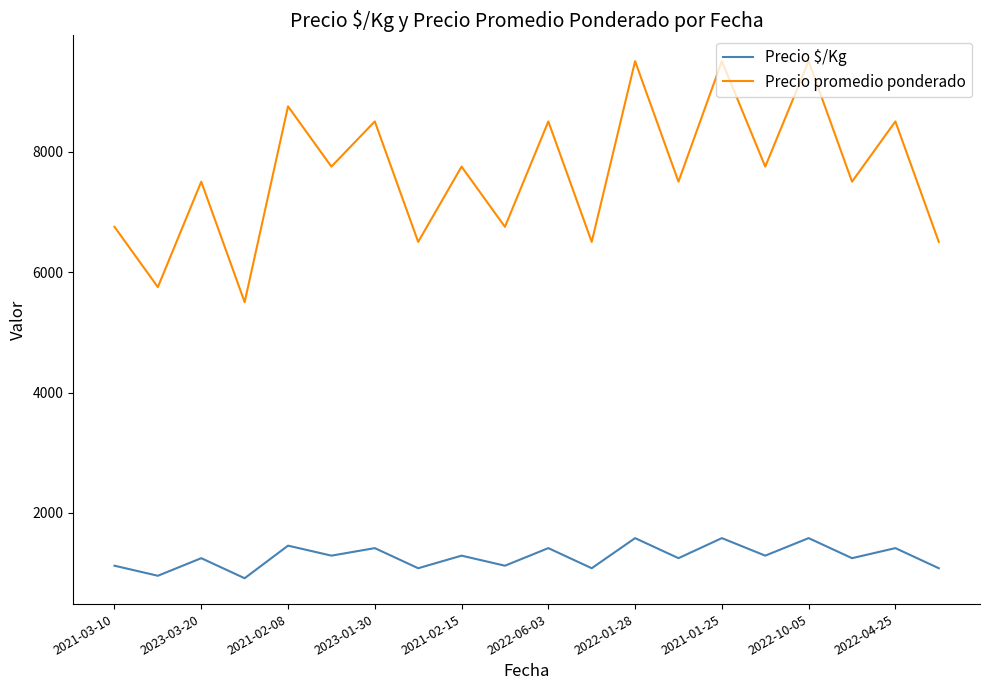

What is the difference between the maximum and minimum values in the Precio $/Kg series?

666